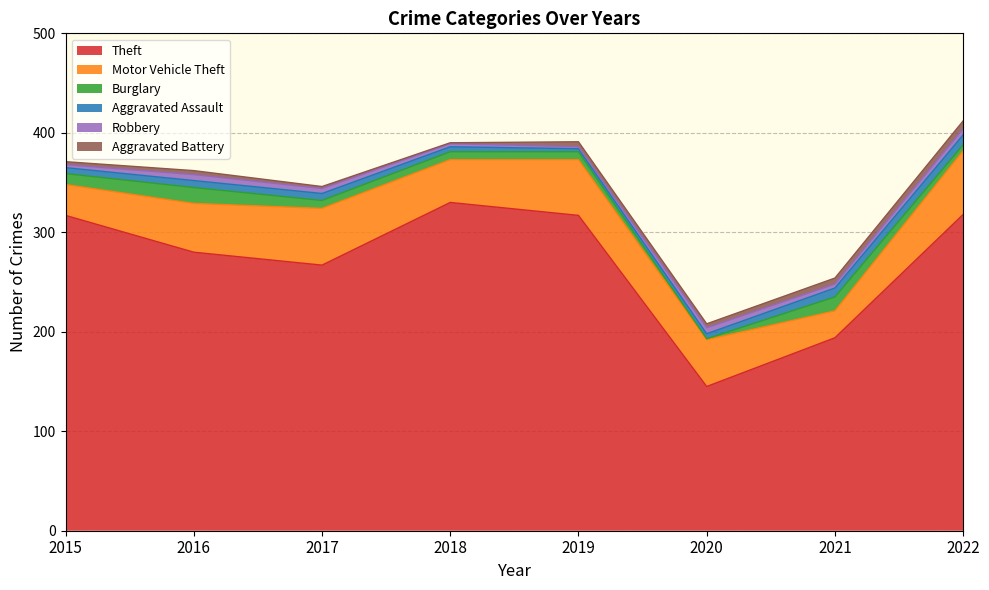

At which category is the sum across all series the highest?

2022